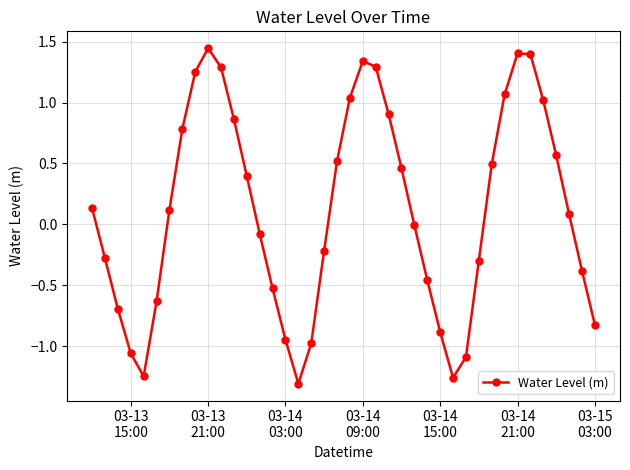

What is the sum of all values?

4.7